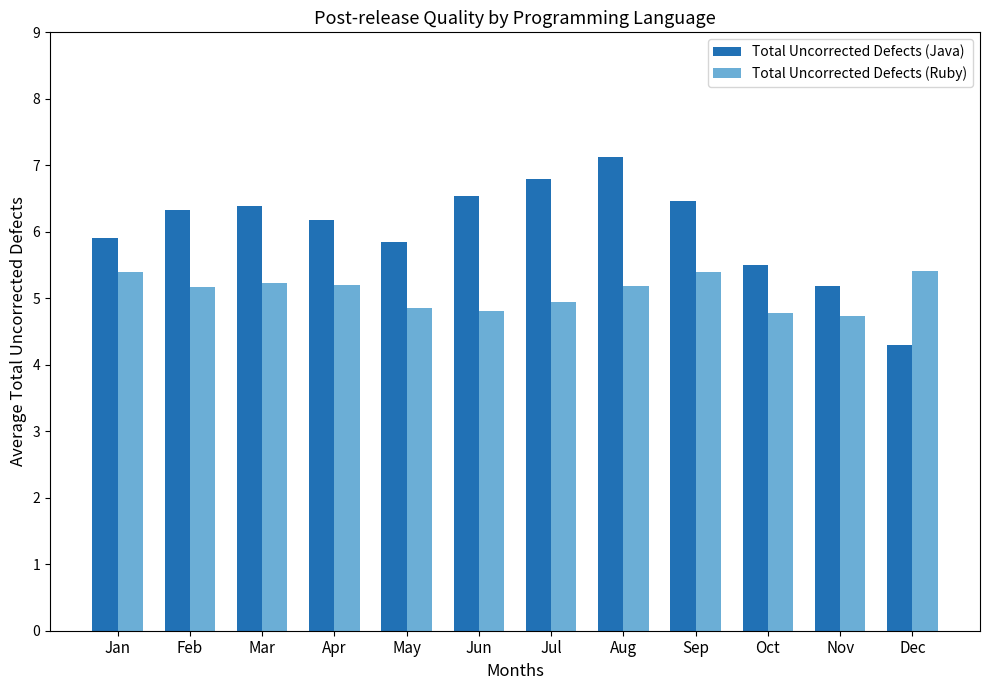

What is the smallest value displayed?

4.3